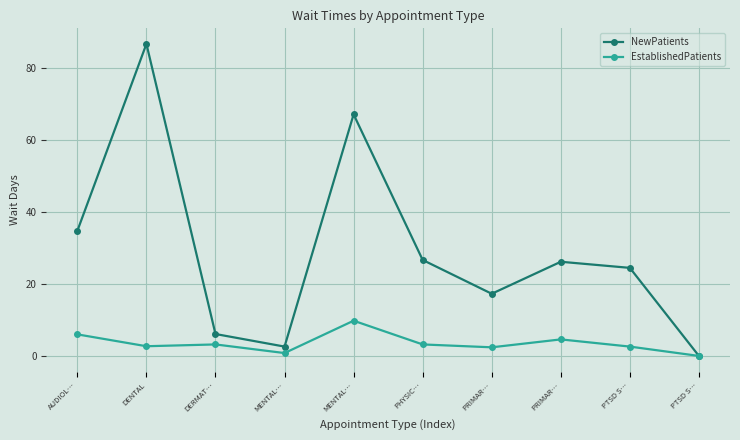

How many lines are shown in the chart?

2